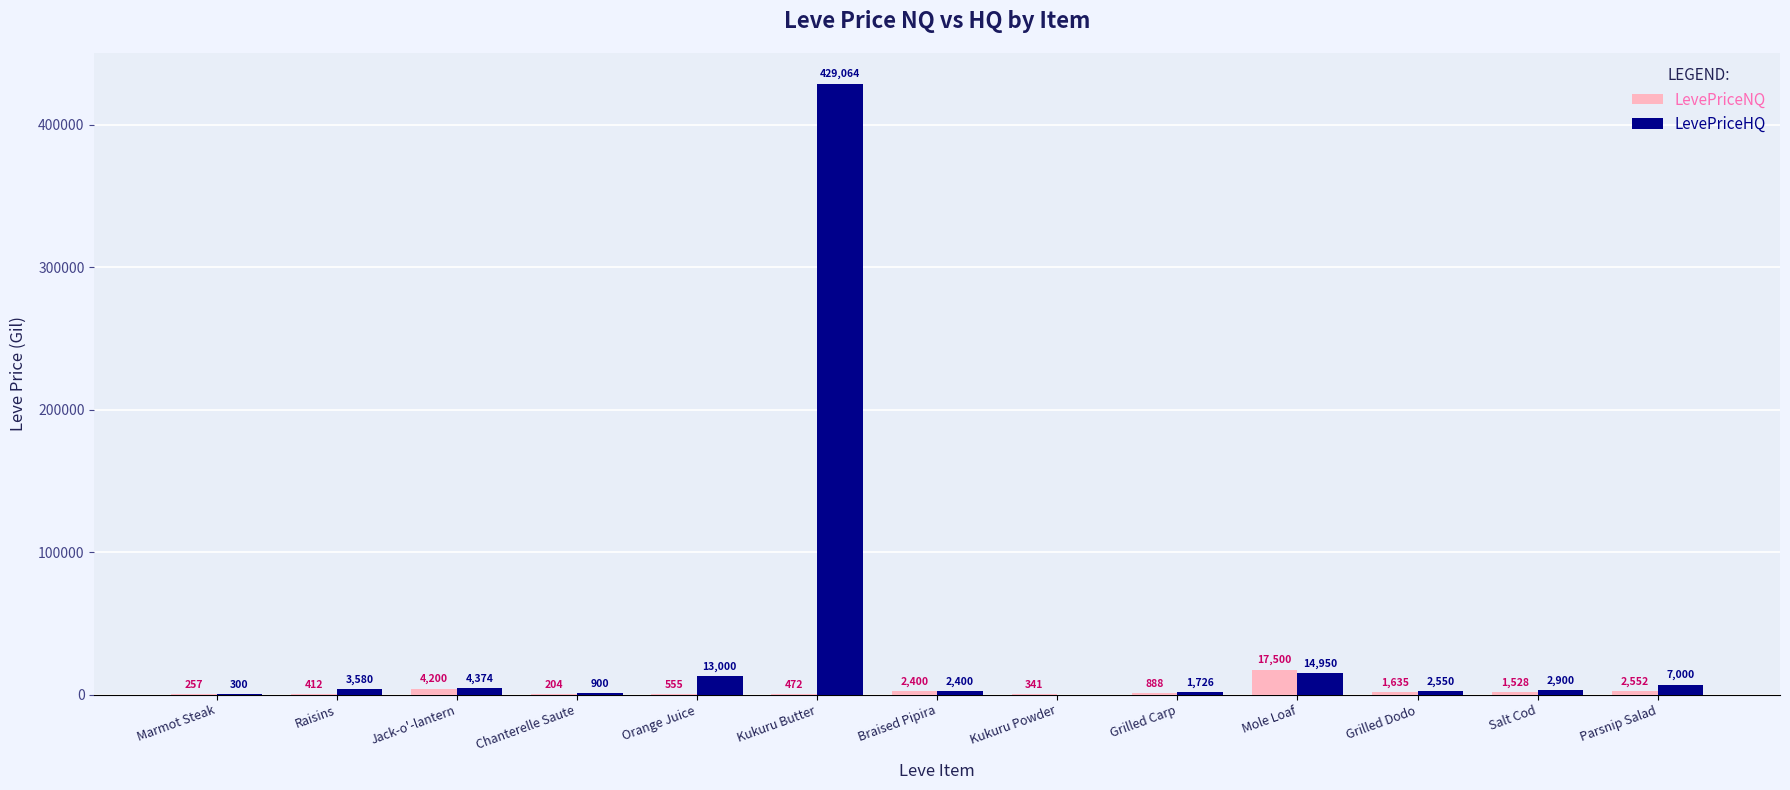

At which label does LevePriceNQ first exceed 888?

Jack-o'-lantern